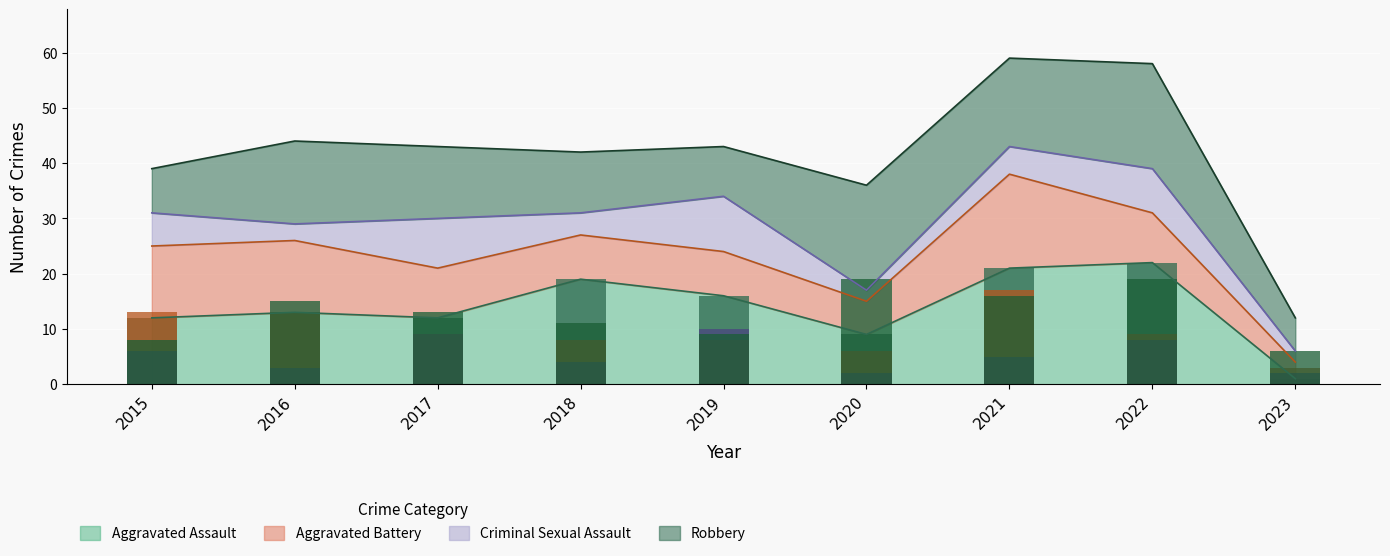

Reading left to right, what are all the values shown in this chart?

Aggravated Assault: 12	13	12	19	16	9	21	22	1
Aggravated Battery: 13	13	9	8	8	6	17	9	3
Criminal Sexual Assault: 6	3	9	4	10	2	5	8	2
Robbery: 8	15	13	11	9	19	16	19	6